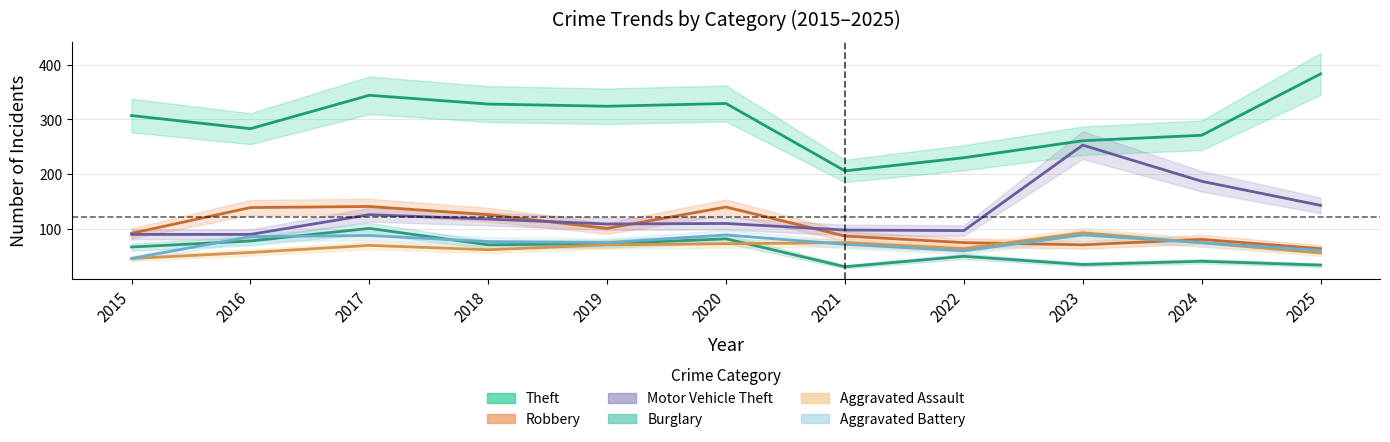

The Robbery series shows 238 at 2016. True or false?

False